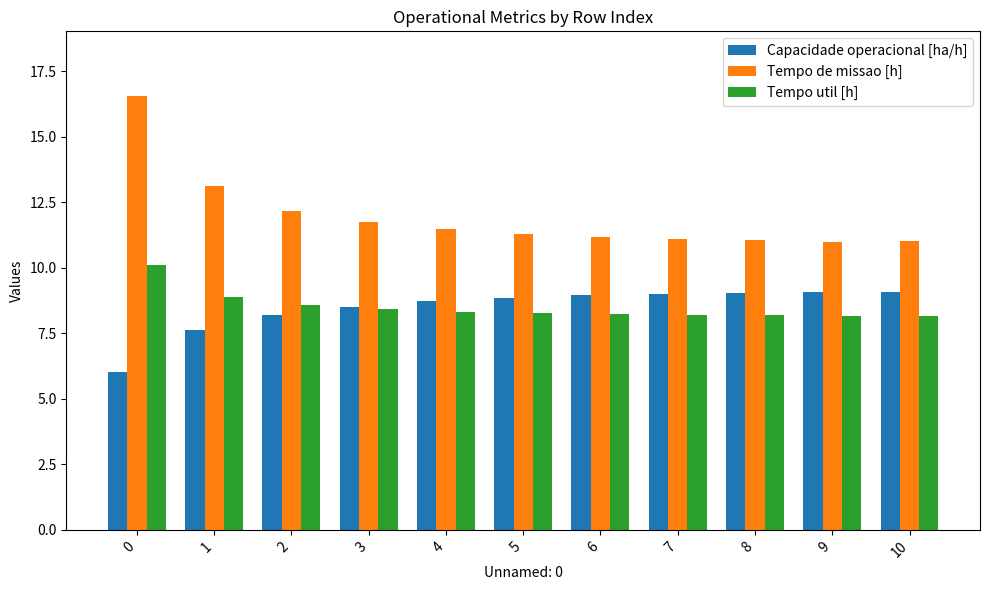

What is the total value across all series at 6?

28.4